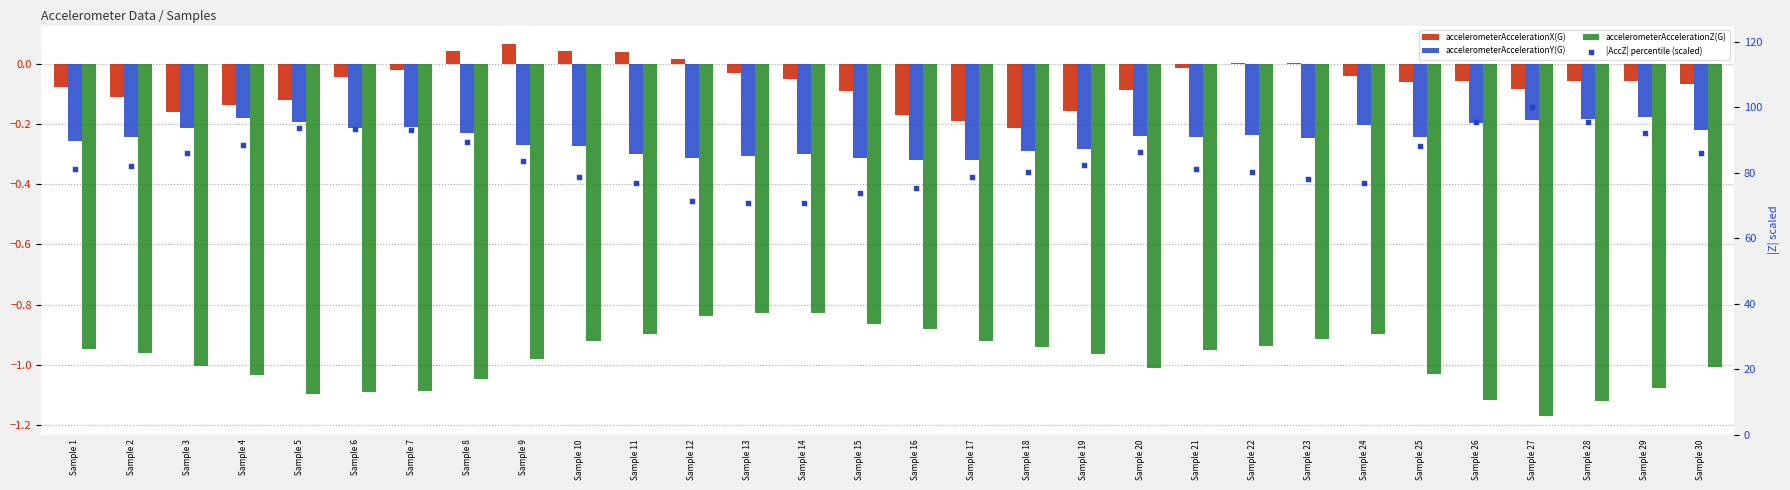

What are all the series names shown in the legend?

accelerometerAccelerationX(G), accelerometerAccelerationY(G), accelerometerAccelerationZ(G), |AccZ| percentile (scaled)